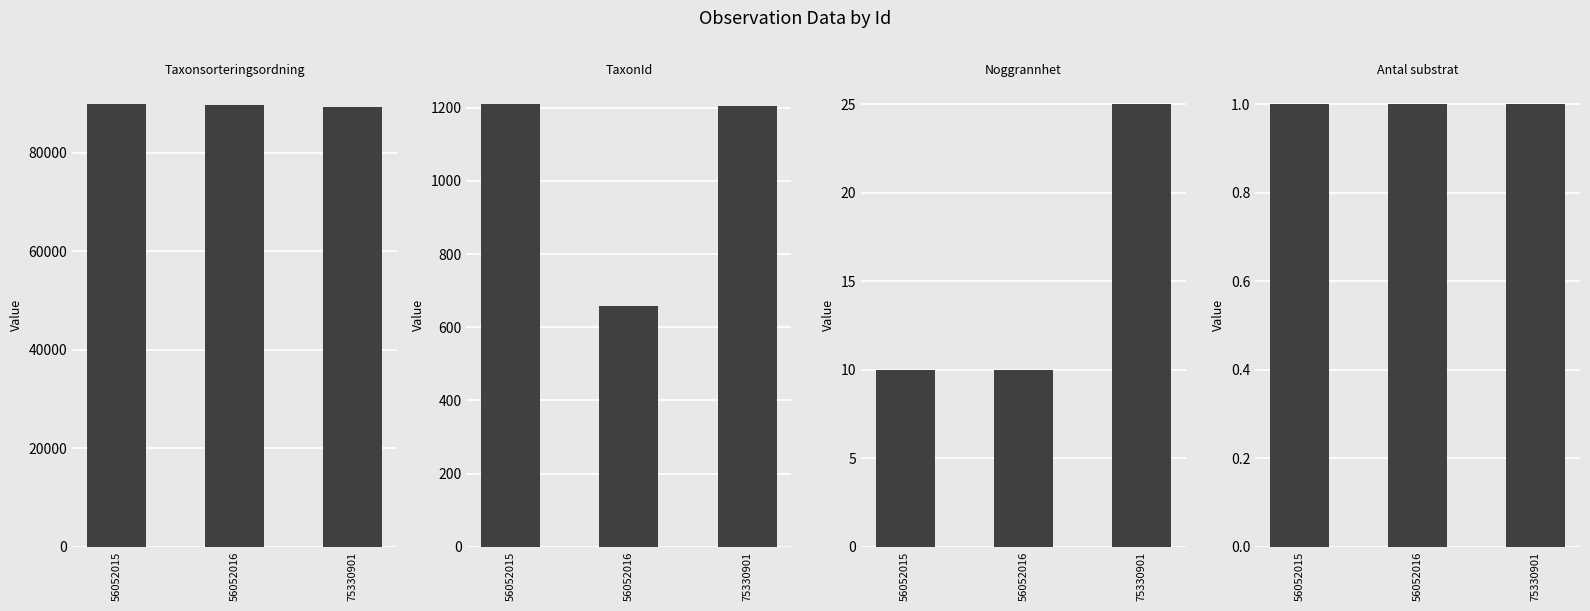

At which category is the sum across all series the highest?

56052015